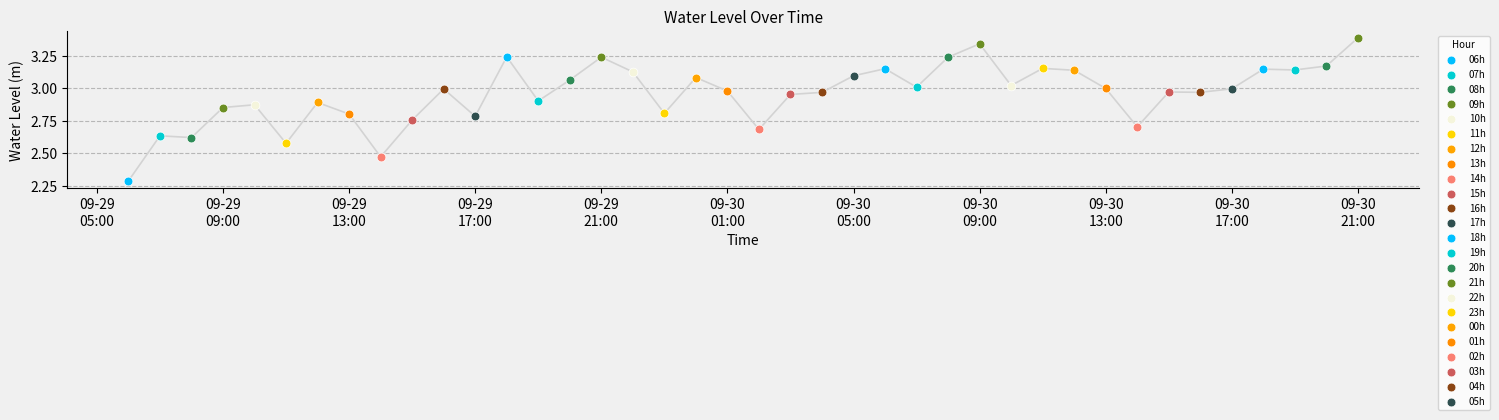

What is the change in value from 2024-09-29 17:00:00 to 2024-09-30 07:00:00?

+0.2